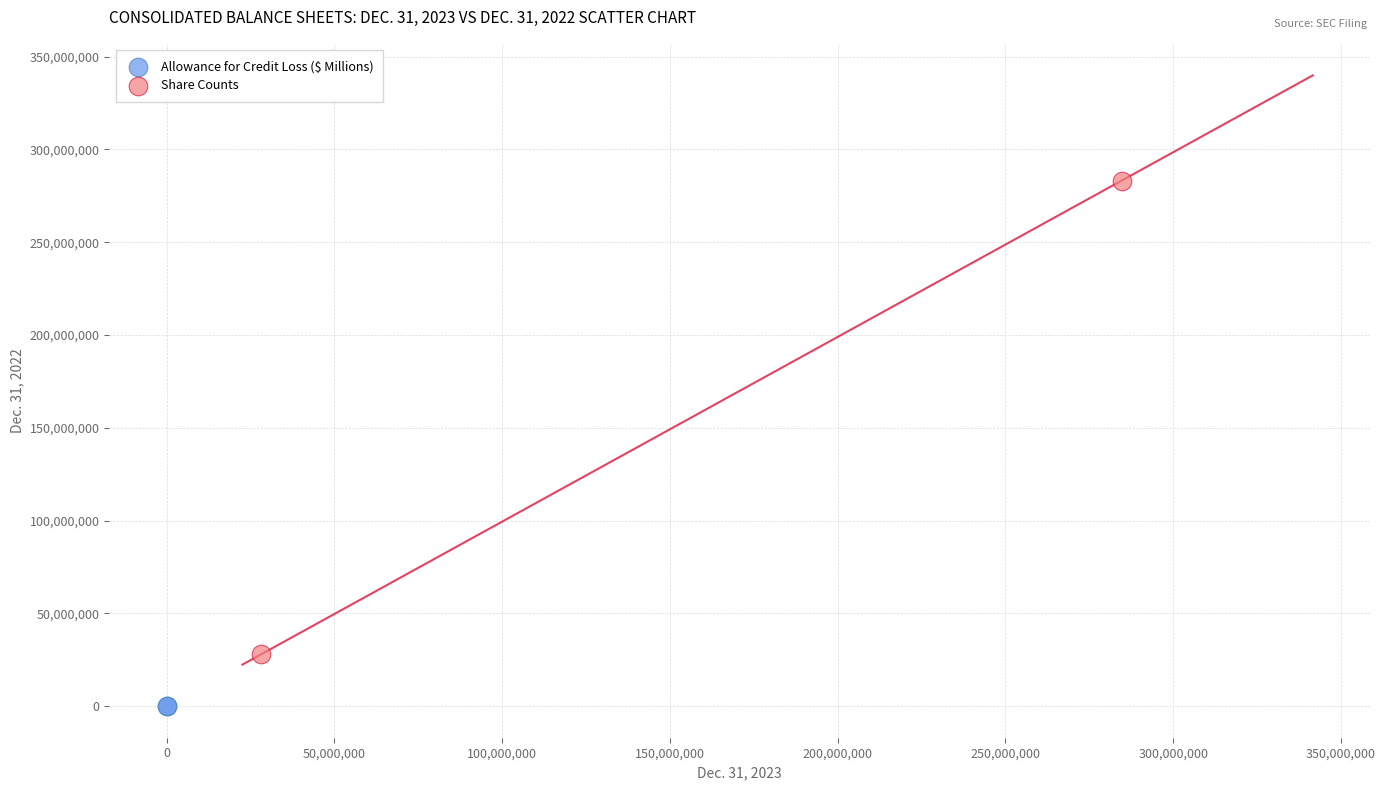

Which series contains the highest Y value?

Share Counts